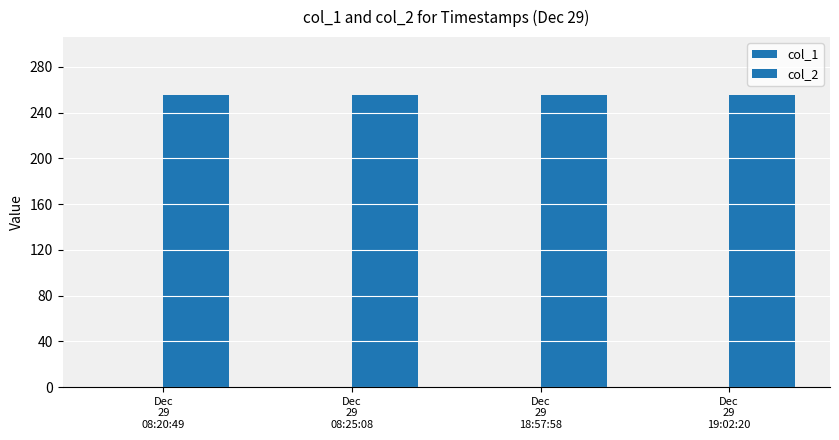

At which category does the chart reach its peak across all series?

Dec
29
08:20:49